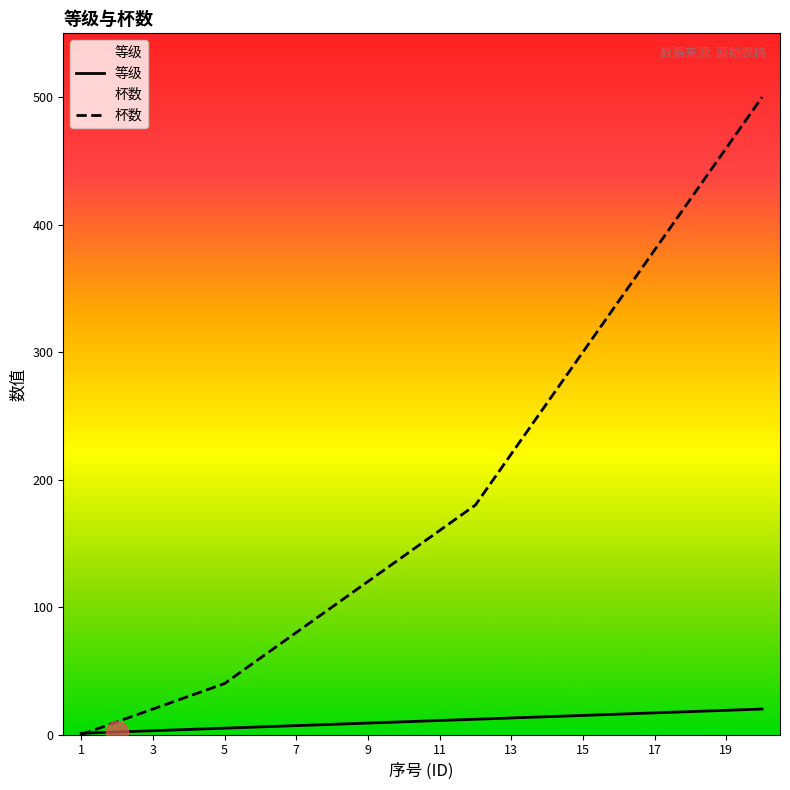

At which label does 等级 reach its peak?

20